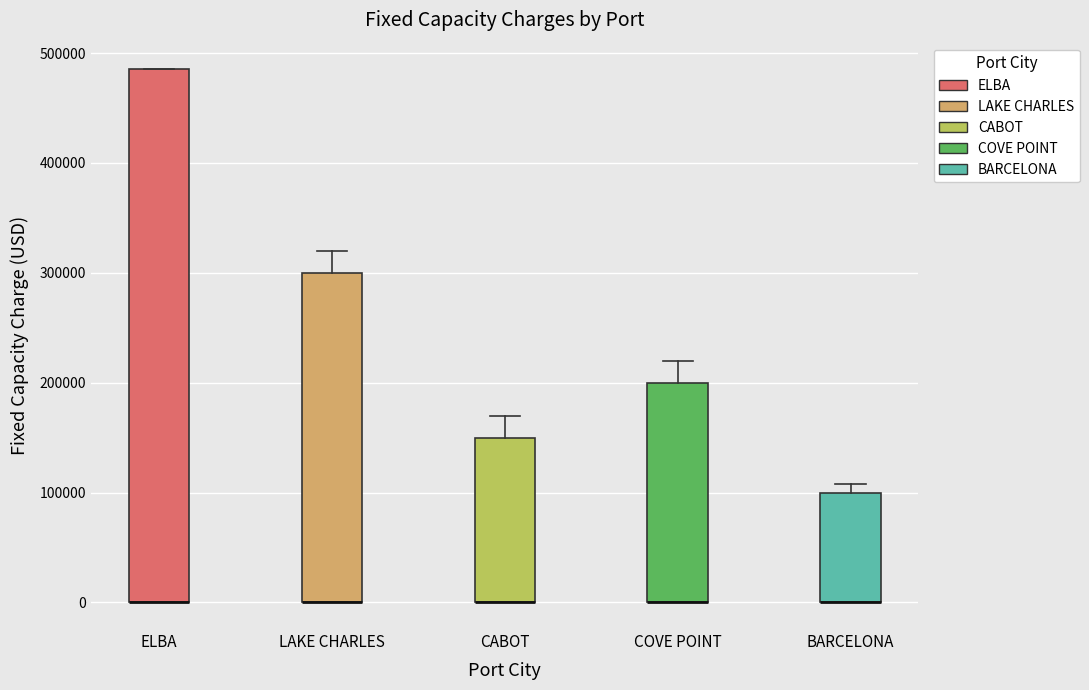

Which box is the tallest, from its lower edge to its upper edge?

ELBA